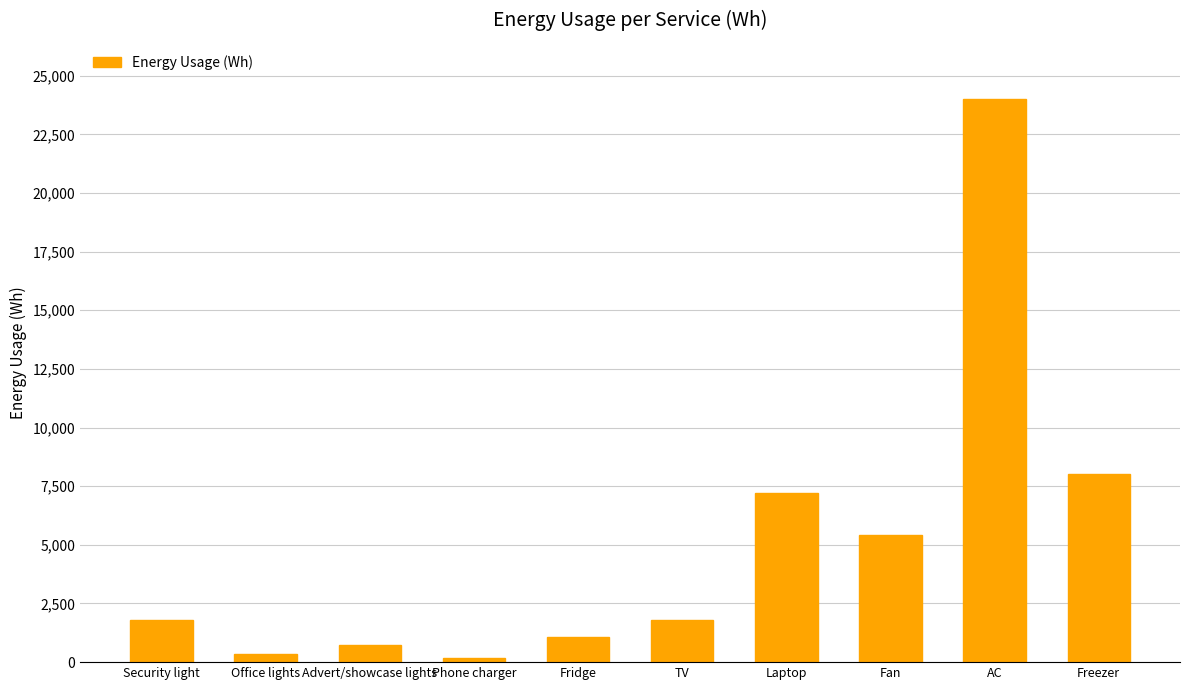

What is the change in value from Fridge to Freezer?

+6920.0